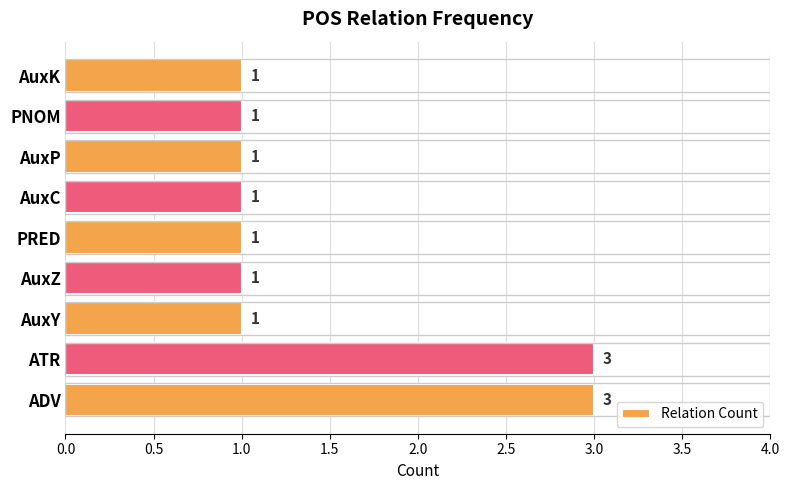

Reading bottom to top, list all the values displayed in this chart.

3	3	1	1	1	1	1	1	1